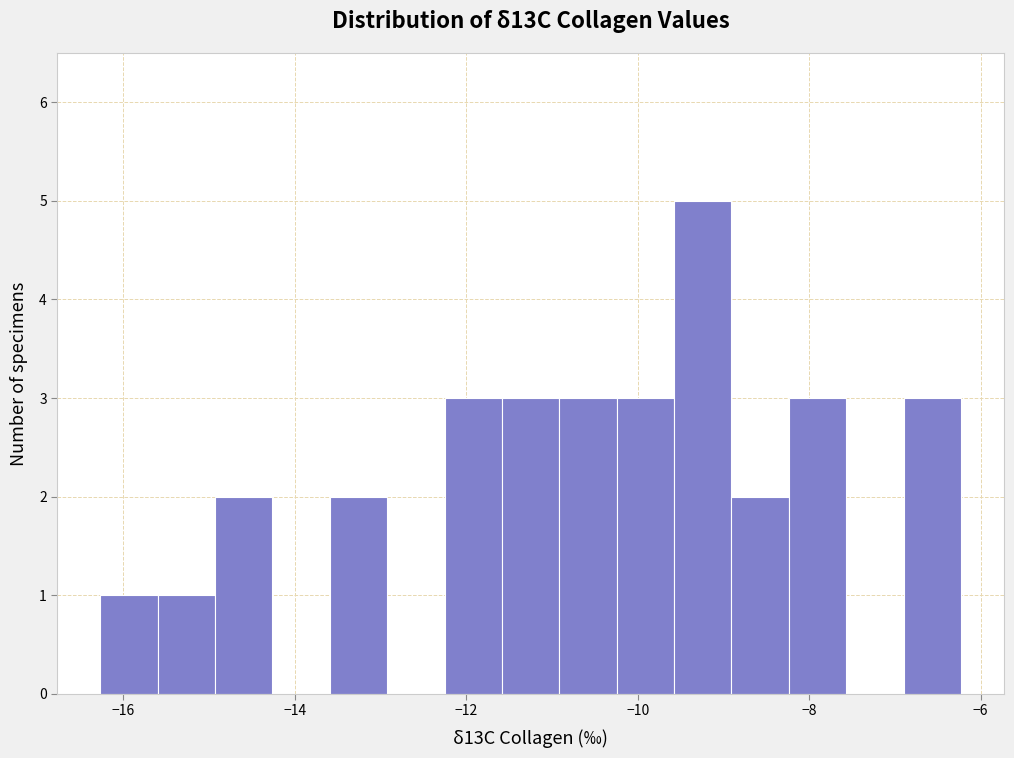

Read against the x-axis, roughly where is the centre of the tallest bar?

-9.2